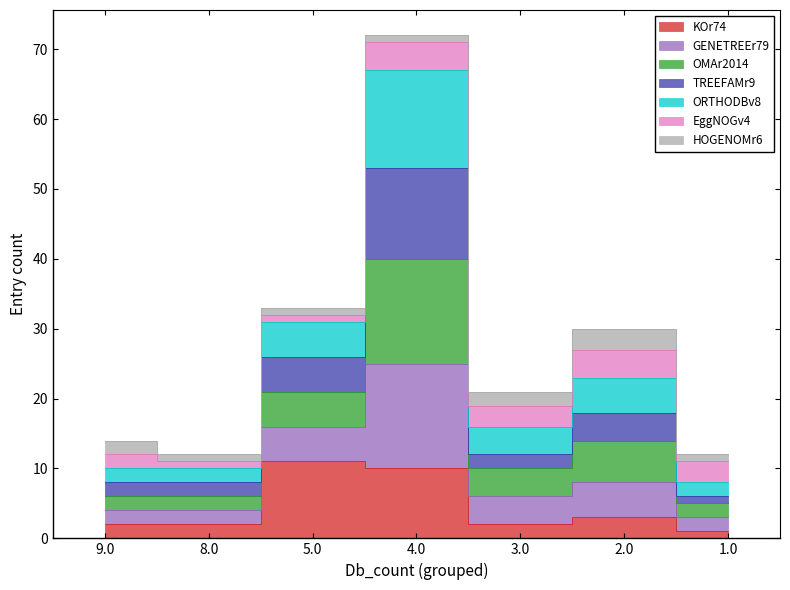

Is it true that TREEFAMr9 equals 13 at 9.0?

False